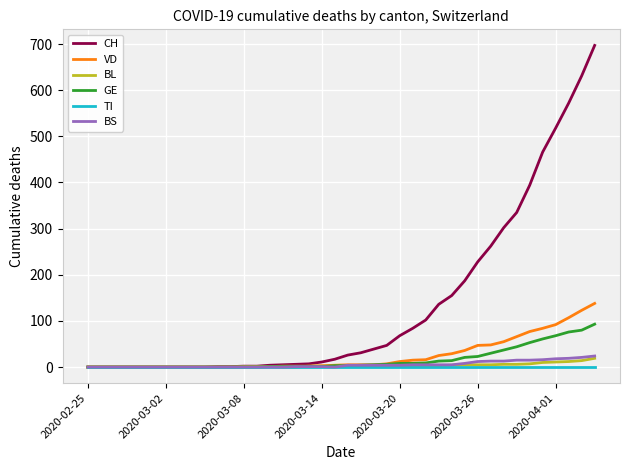

At how many categories does at least one series exceed 477?

4